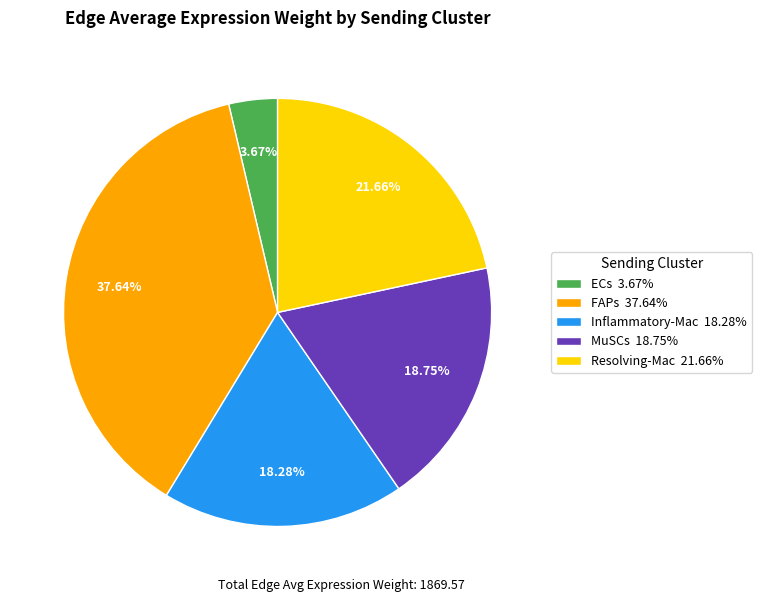

What is the largest slice in the pie chart?

FAPs